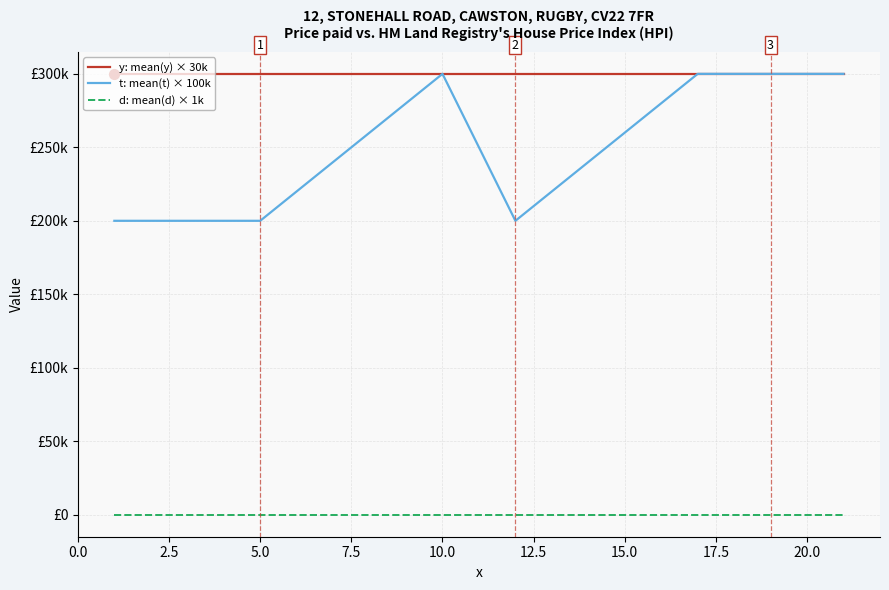

What are all the series names shown in the legend?

y: mean(y) × 30k, t: mean(t) × 100k, d: mean(d) × 1k